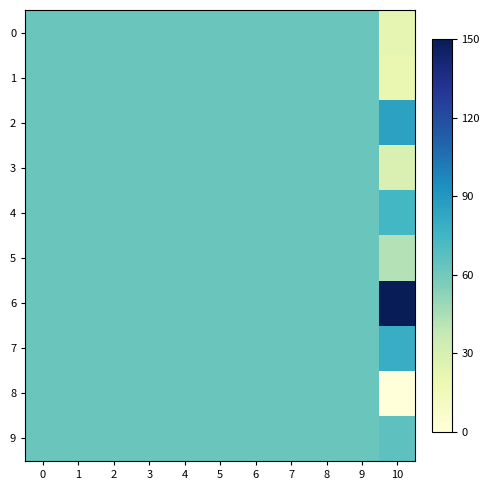

How many distinct data groups are displayed?

10